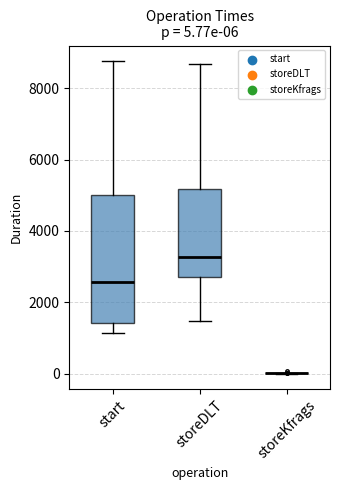

Which box is the tallest, from its lower edge to its upper edge?

start